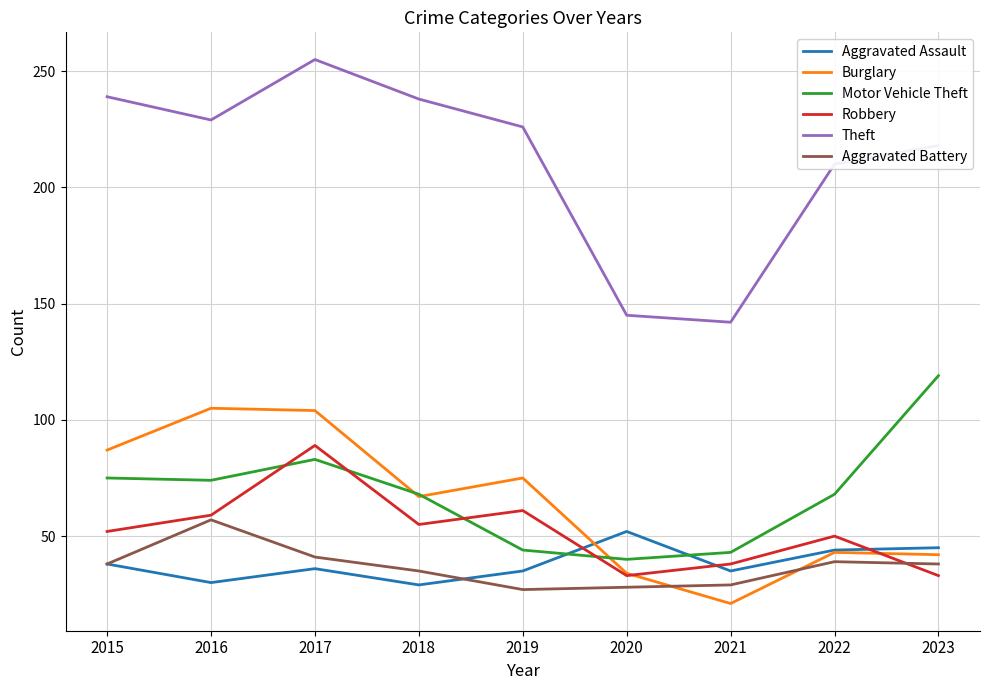

What is the difference between the highest and lowest values at 2019?

199